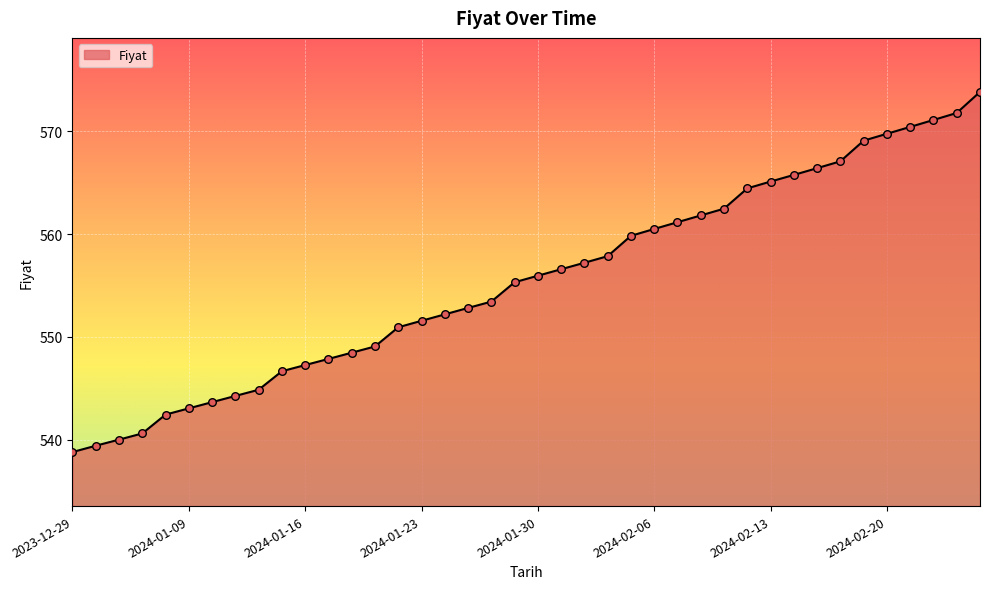

What is the maximum value shown in the chart?

573.8